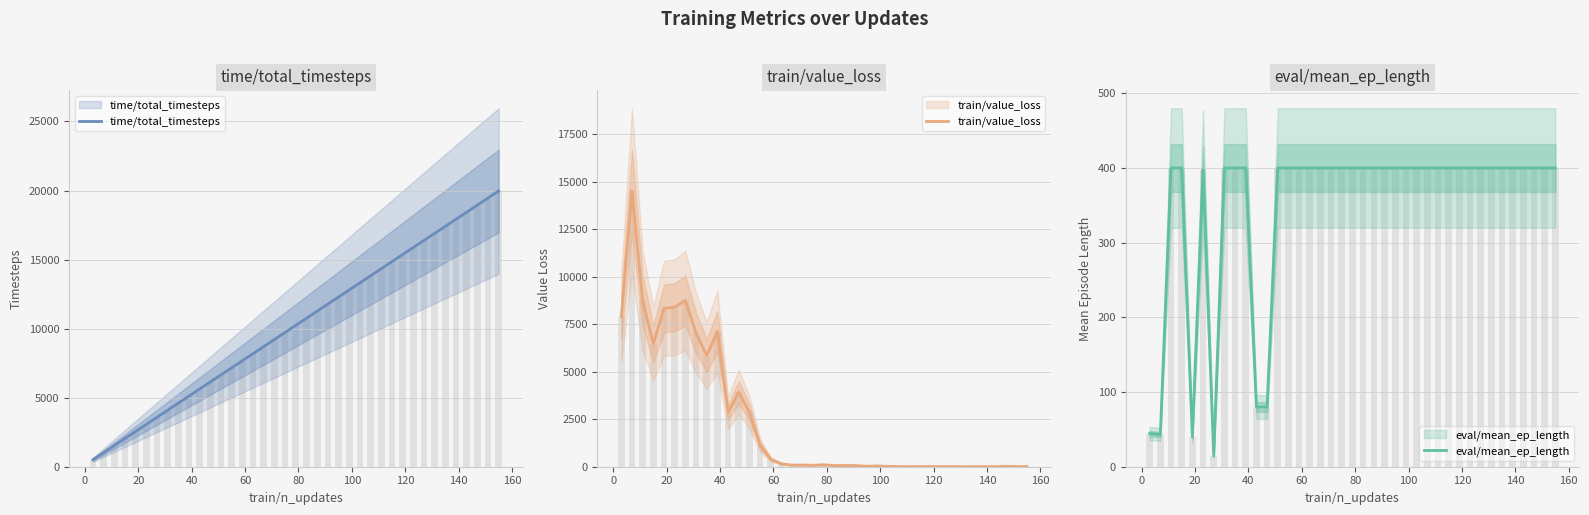

What is the value of the train/value_loss bar at the 12th from the left?

3921.3